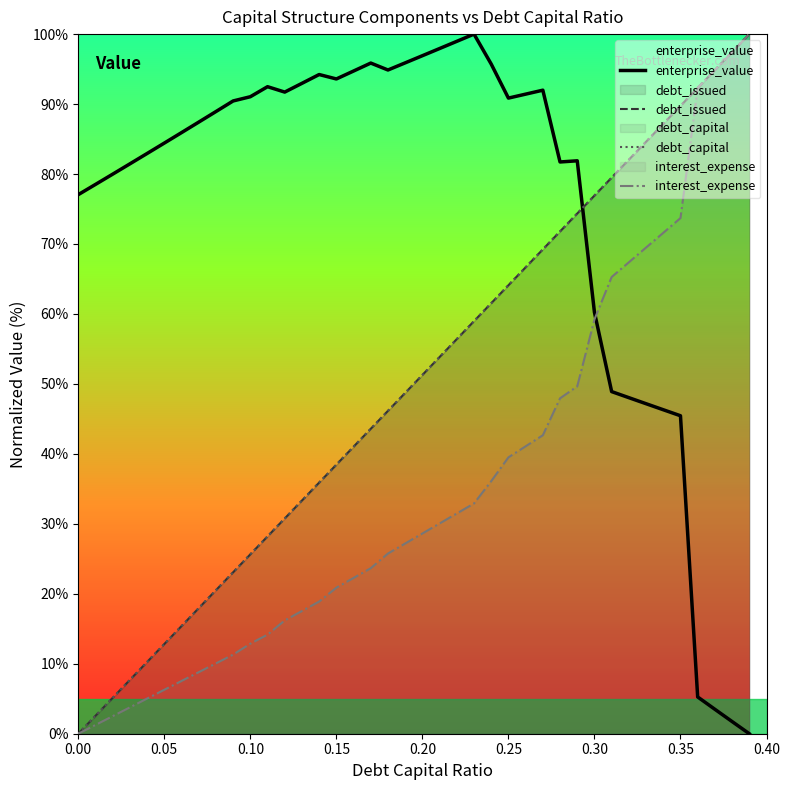

True or false: enterprise_value has more than 0 points higher than both neighbors.

True